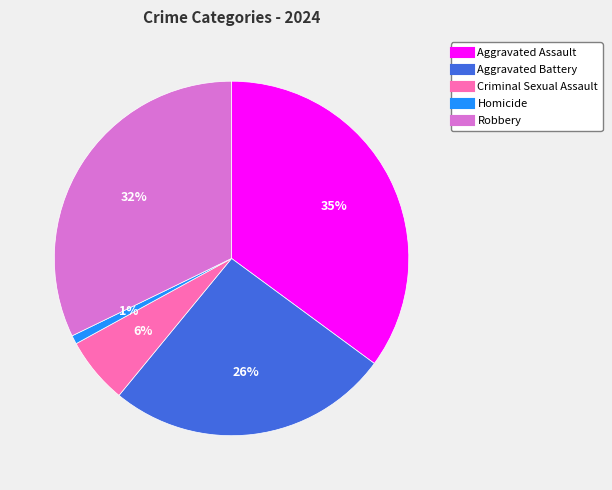

Which category has the biggest portion of the pie?

Aggravated Assault